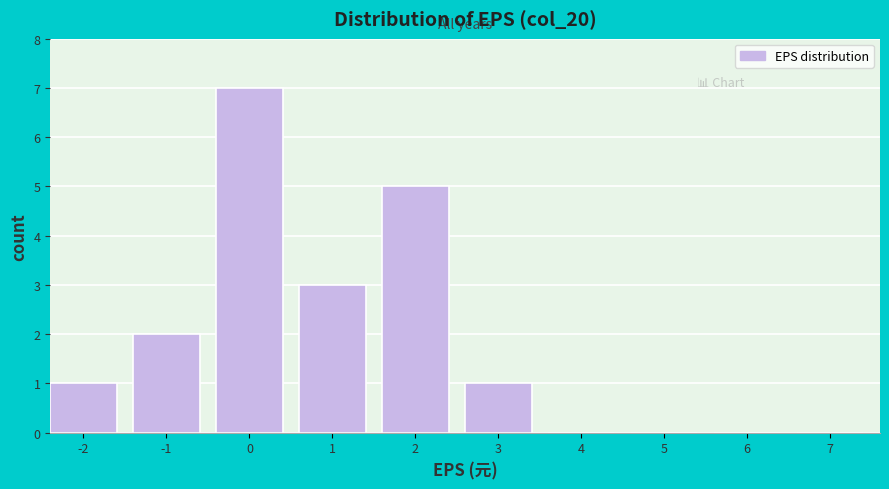

Reading left to right, extract all data points from this chart.

-2=1	-1=2	0=7	1=3	2=5	3=1	4=0	5=0	6=0	7=0